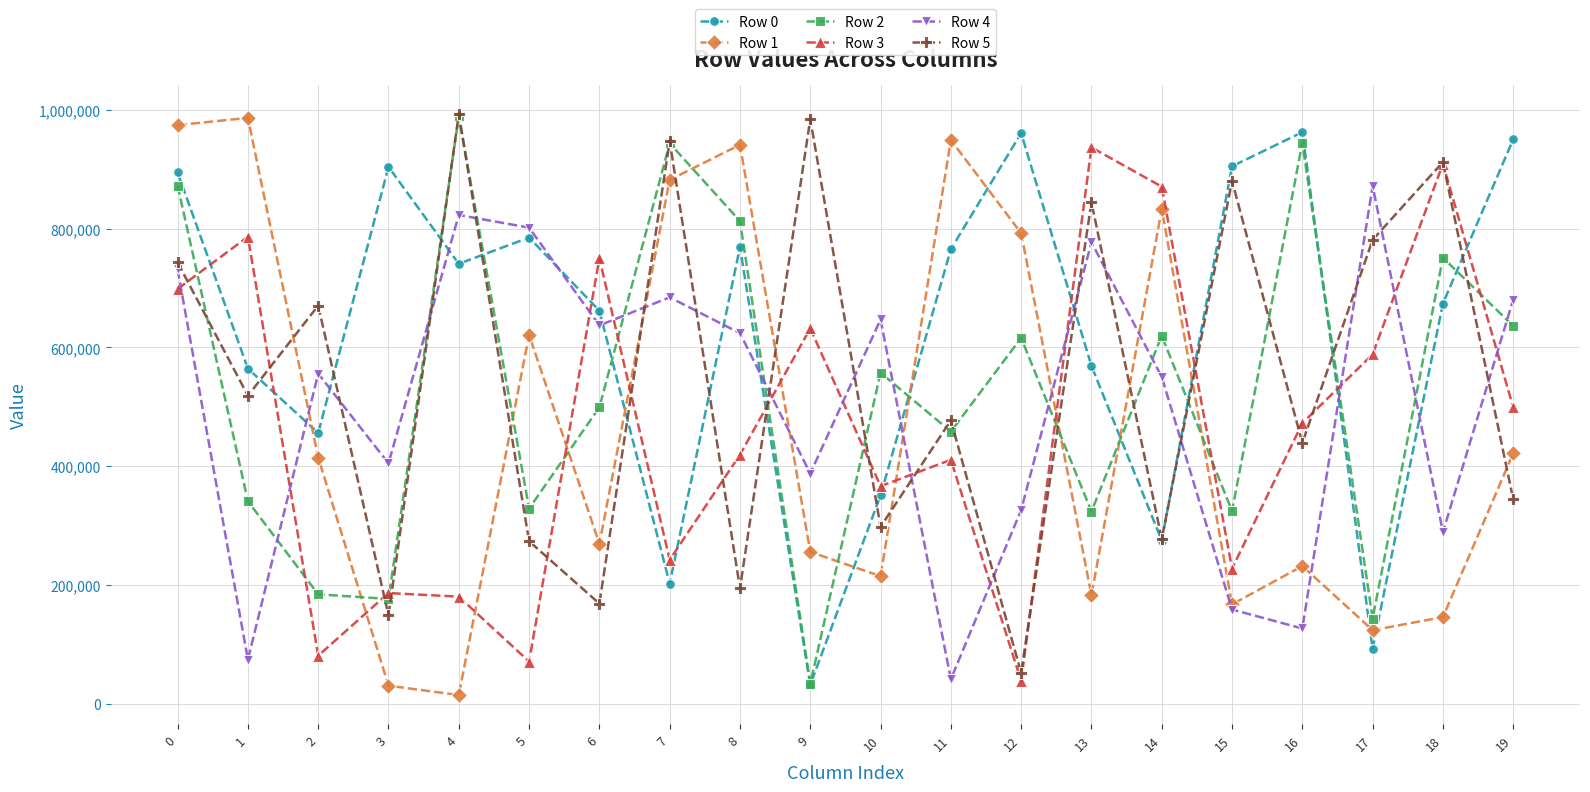

At how many categories does at least one series exceed 769542?

17